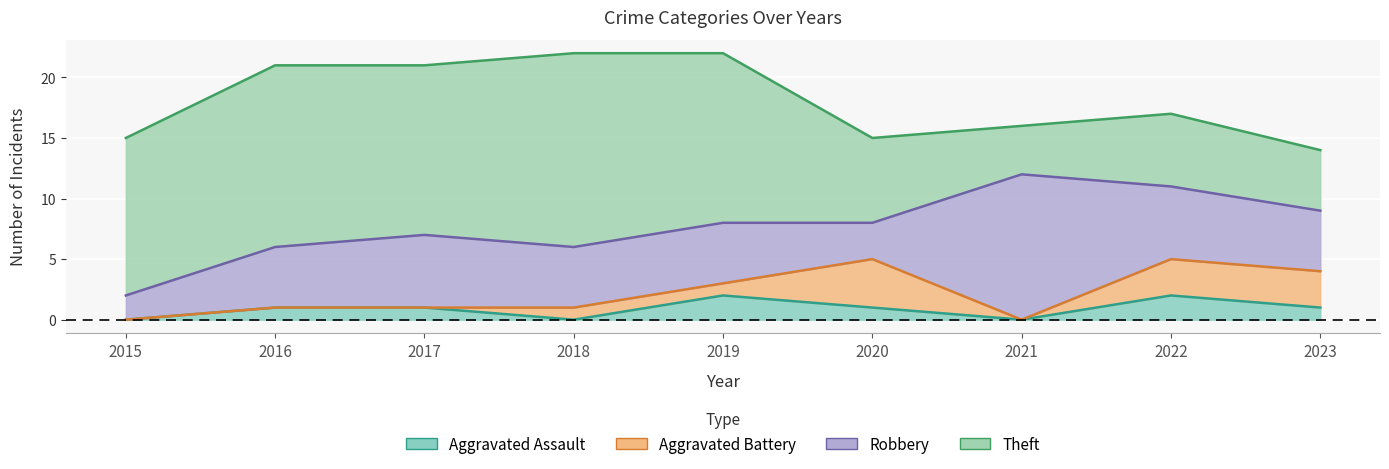

At which category does Robbery reach its first local valley?

2020